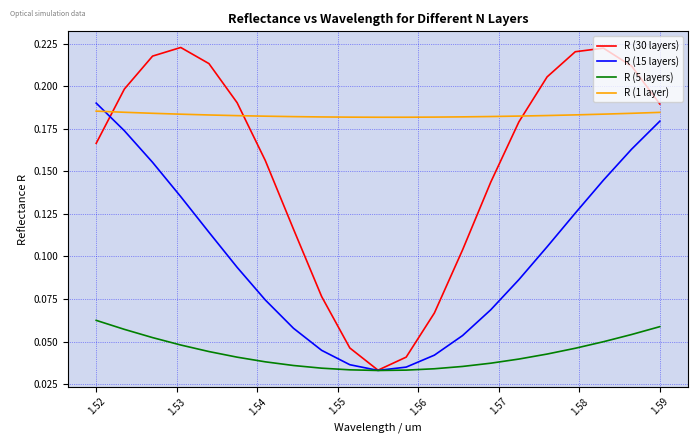

Which series has the widest spread of values?

R (30 layers)